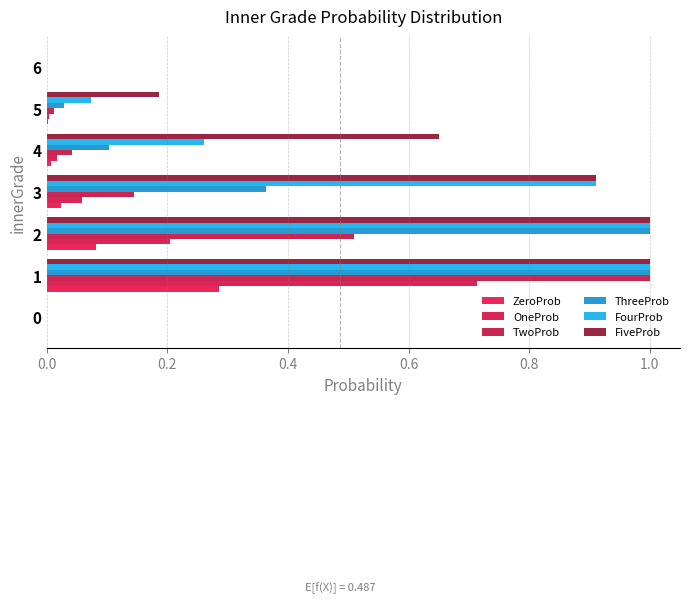

Count the number of categories in the chart.

7